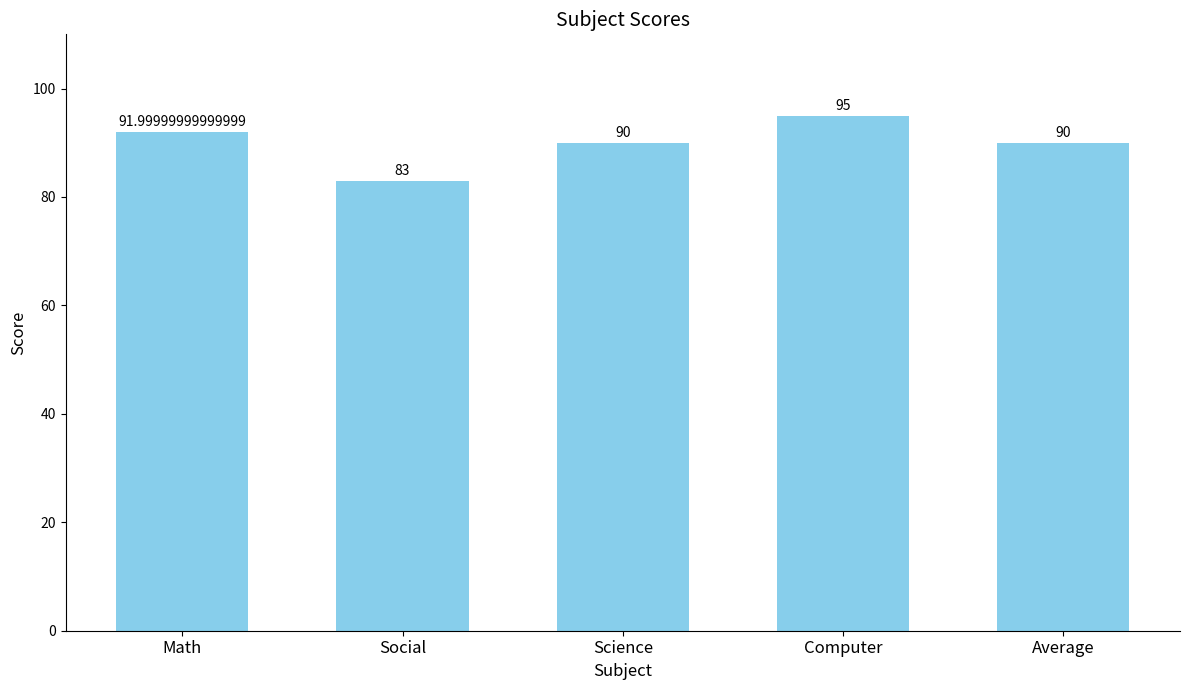

What is the approximate value at Science?

90.0